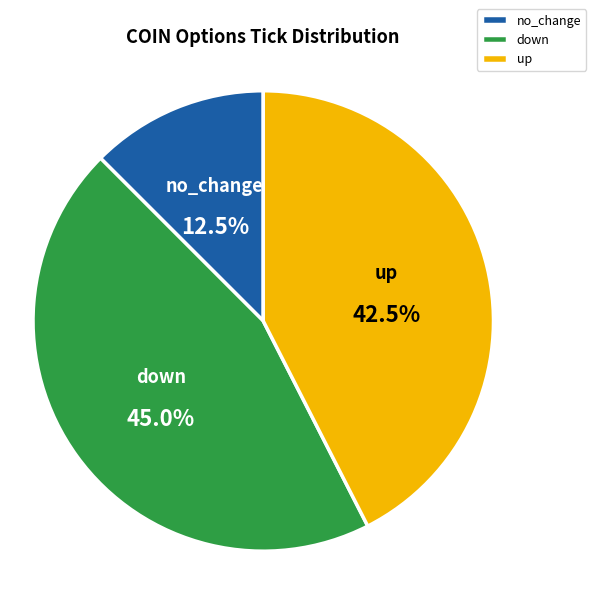

What is the smallest slice in the pie chart?

no_change